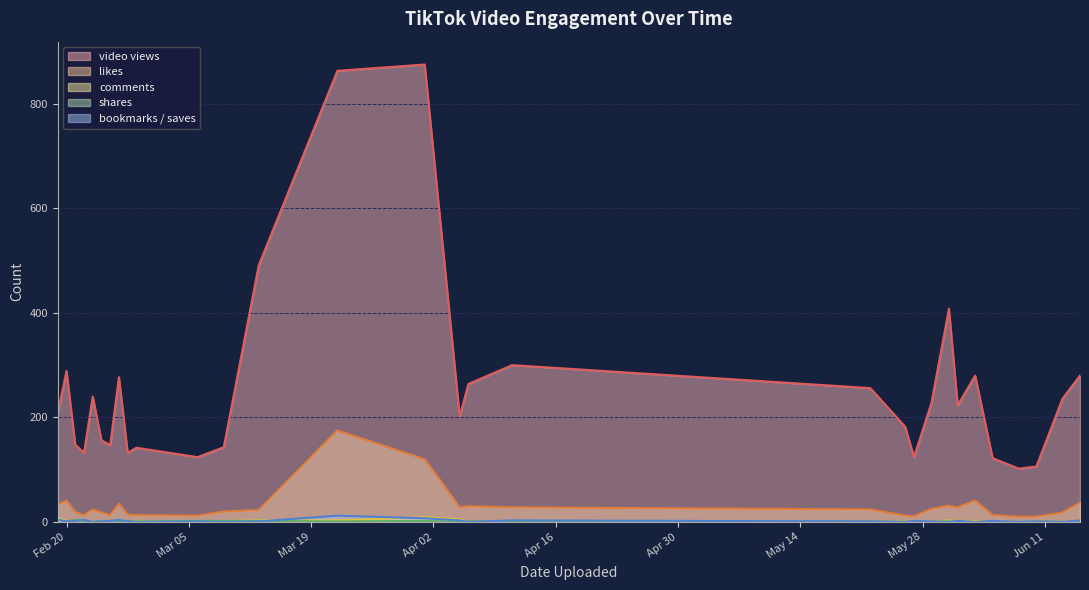

Reading left to right, extract all data points from this chart.

video views: 208	289	148	132	240	156	147	277	132	142	124	143	491	863	875	202	264	300	256	182	124	228	408	223	280	122	102	106	236	280
likes: 33	41	19	13	24	18	13	35	14	13	12	20	23	175	120	28	30	28	24	12	11	25	31	28	41	13	10	10	18	37
comments: 8	2	1	3	0	0	2	0	0	2	0	2	3	3	9	5	0	1	0	1	1	0	3	2	2	0	0	0	0	3
shares: 5	1	4	2	0	2	2	1	2	1	2	2	2	1	2	0	1	1	1	0	0	0	1	0	0	0	0	1	0	0
bookmarks / saves: 4	1	2	4	0	1	2	4	1	0	1	0	1	12	7	3	0	3	1	0	2	1	0	2	0	2	0	1	0	3